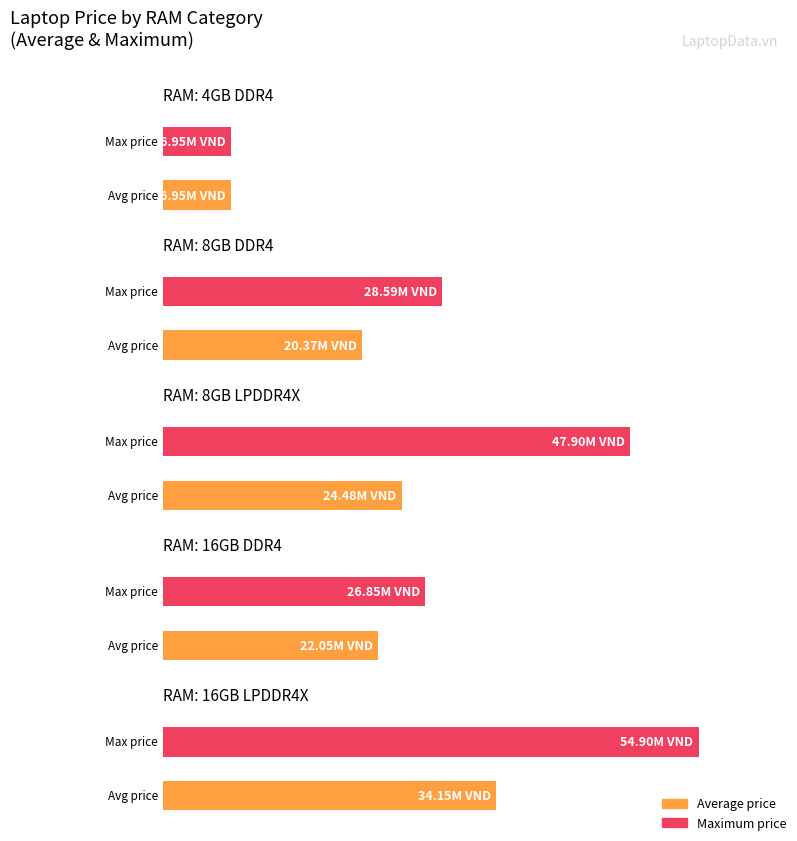

Which series has the widest spread of values?

Max price (millions)